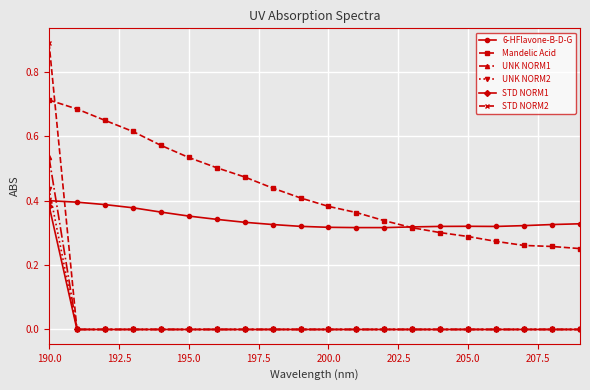

Which series has the largest range (max minus min)?

STD NORM2